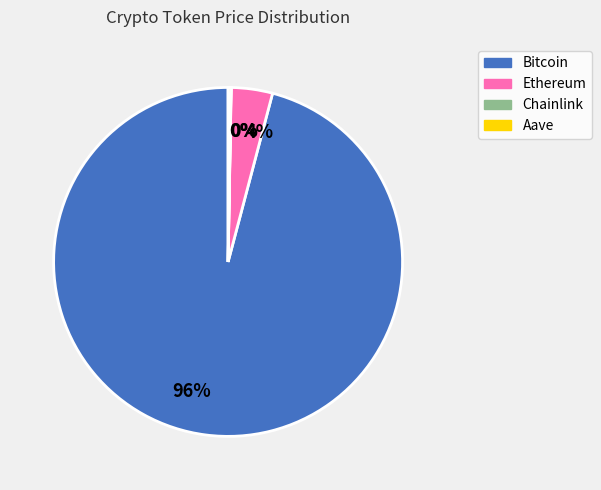

Is there any slice that represents more than half of the pie?

Yes